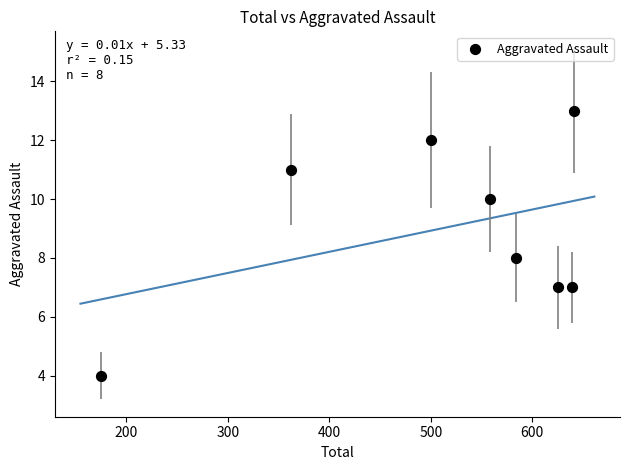

What is the range of X values (max minus min)?

466